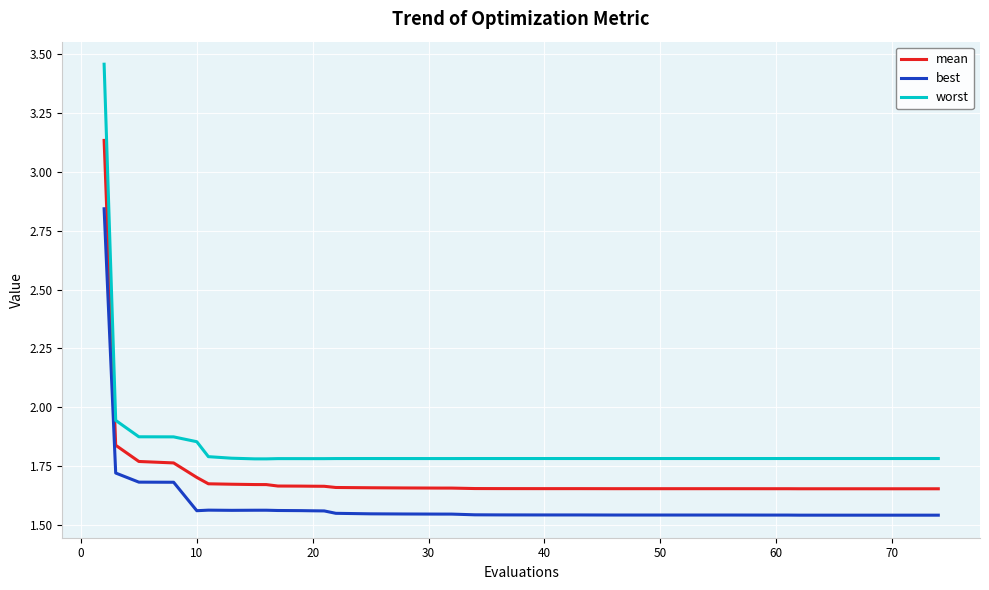

List the series in order of their overall mean, highest first.

worst, mean, best